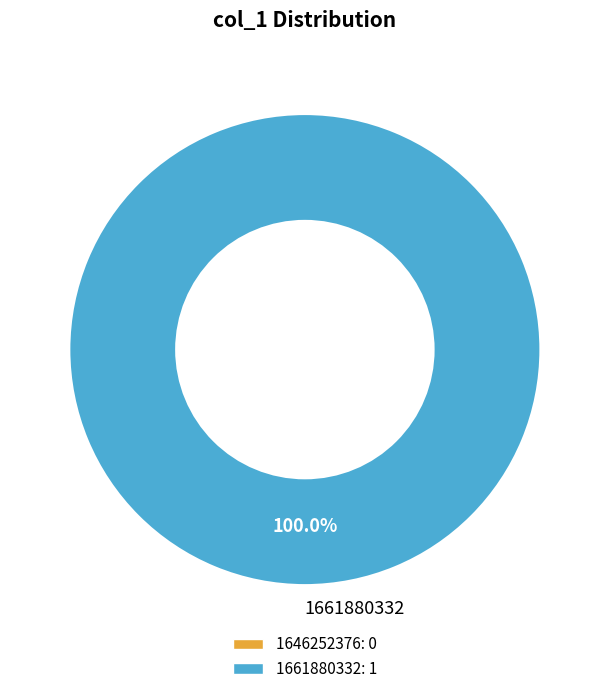

Rank the categories by value from lowest to highest.

1661880332